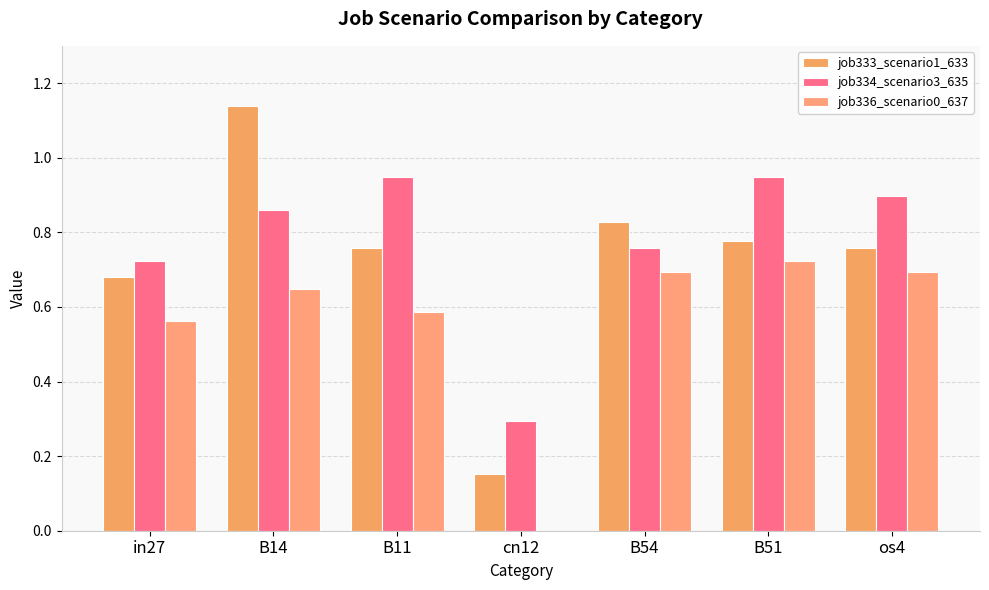

What is the sum of all job333_scenario1_633 values?

5.1